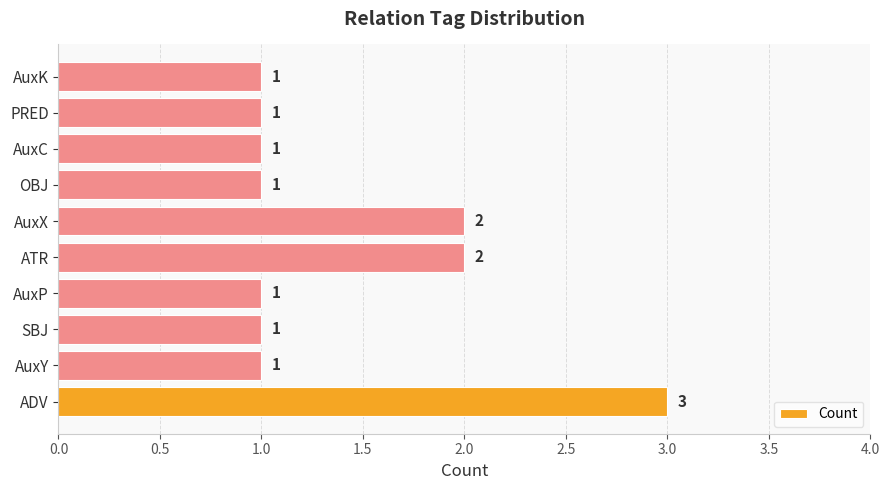

The chart shows a value of 1 at AuxP. True or false?

True